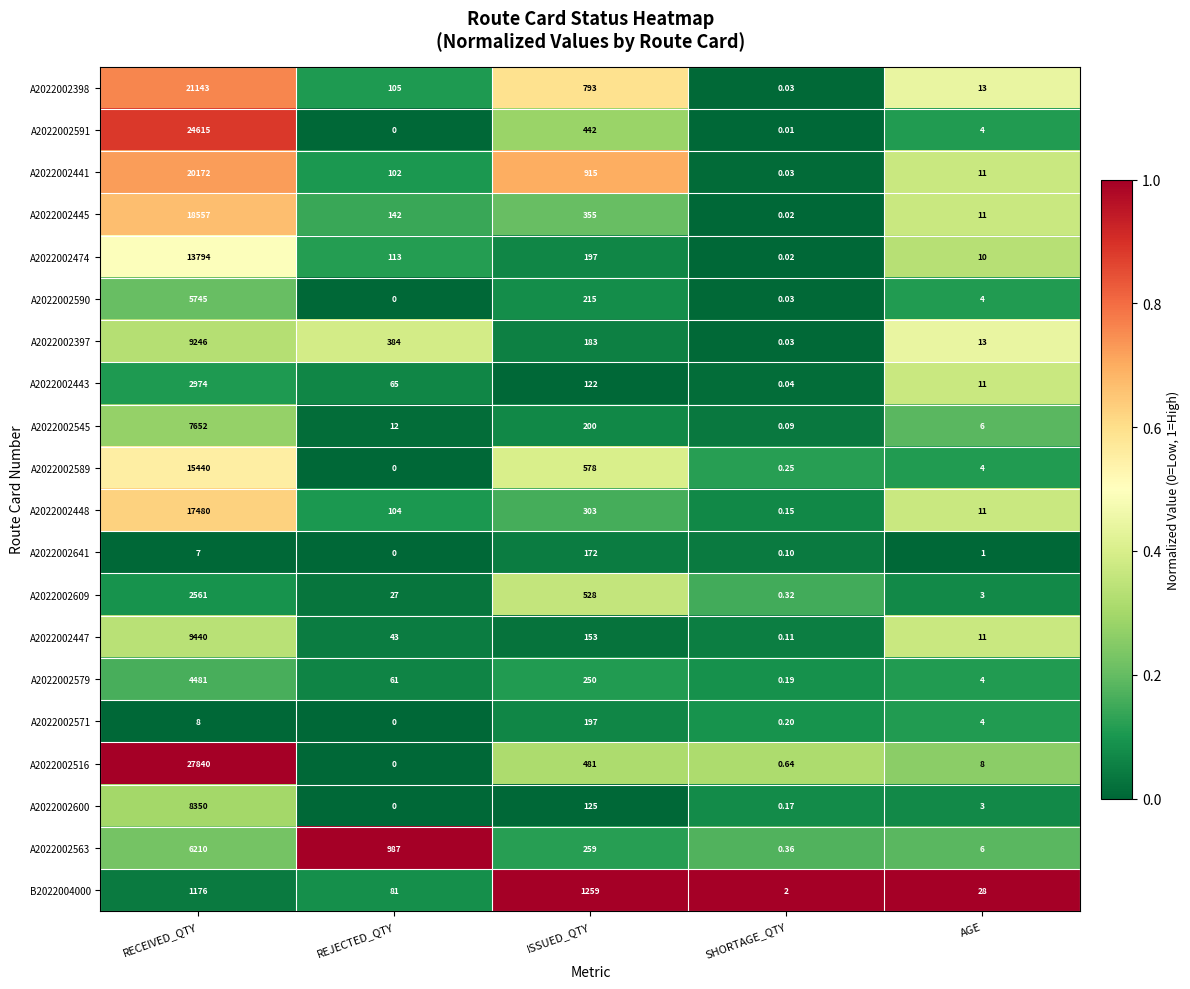

At how many categories does at least one series exceed 0?

5